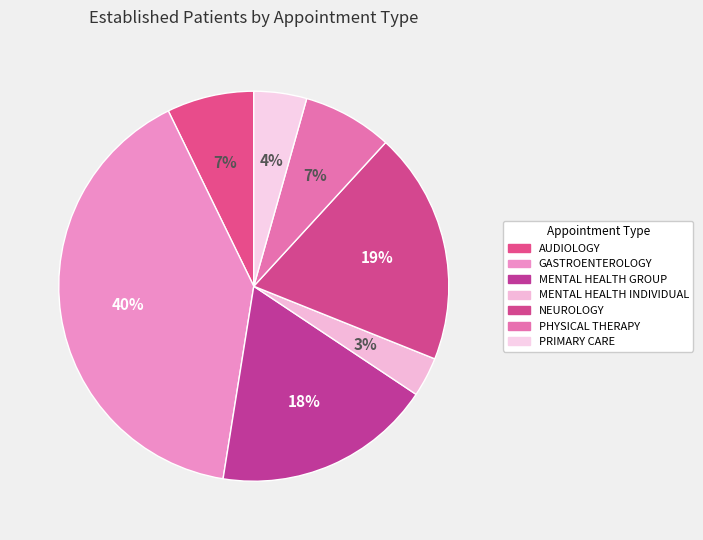

Approximately how many times larger is the value at MENTAL HEALTH INDIVIDUAL compared to PHYSICAL THERAPY?

0.4